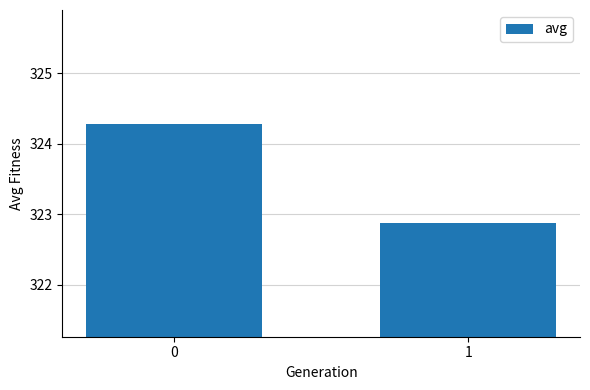

List the labels in order of value, smallest first.

1, 0